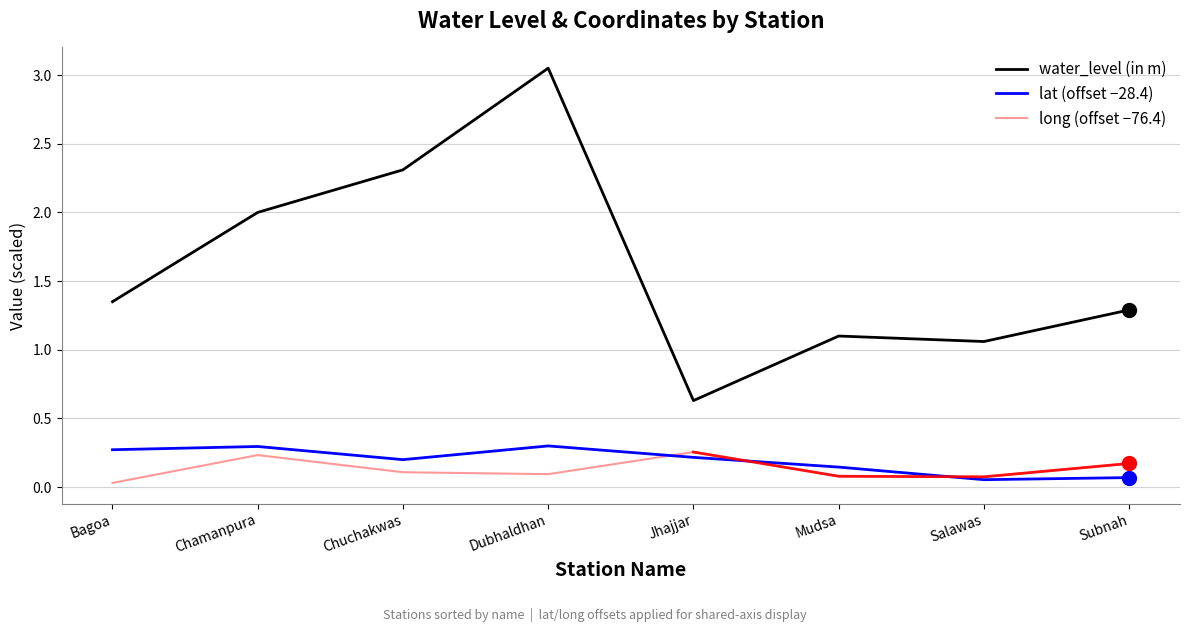

Which series contains the highest Y value?

water_level (in m)